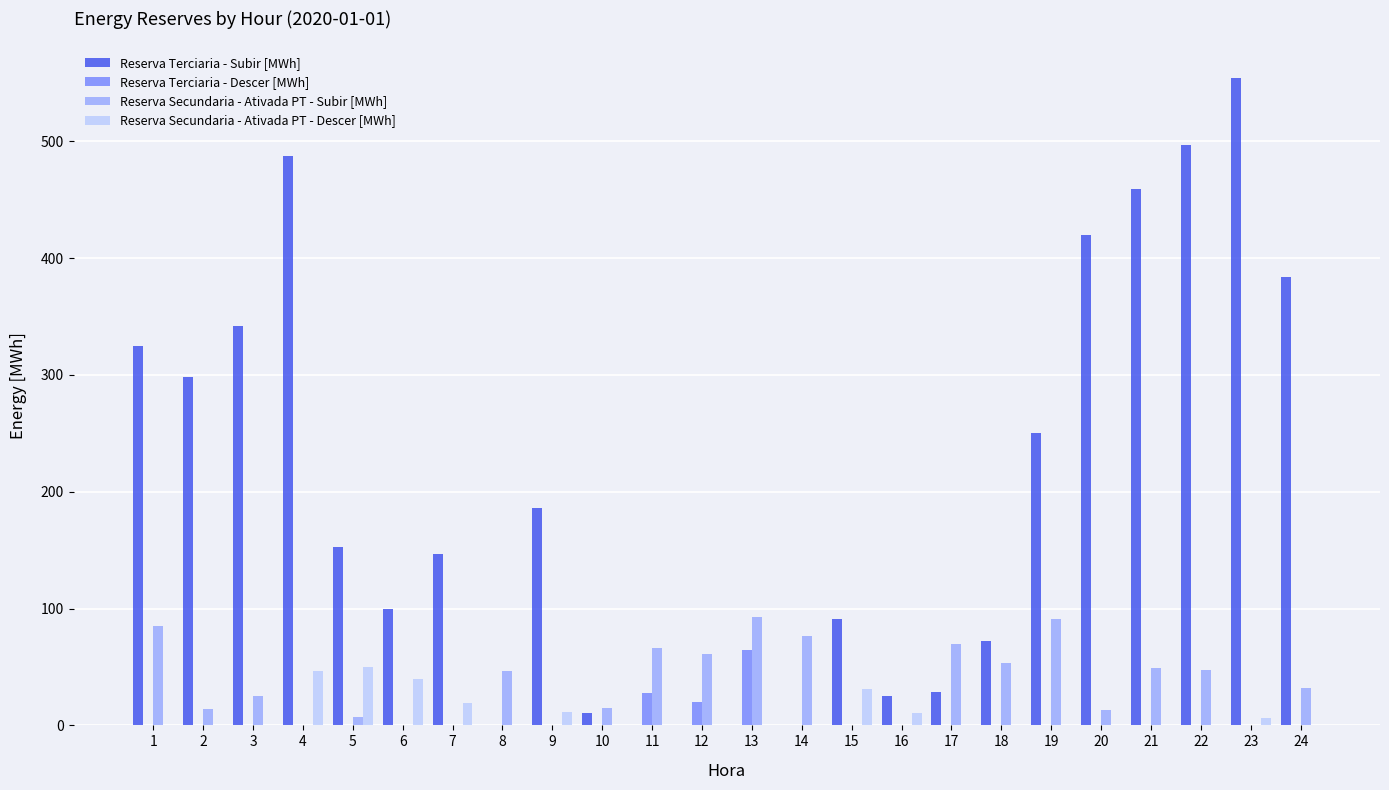

The Reserva Terciaria - Subir [MWh] series shows -335.5 at 13. True or false?

False